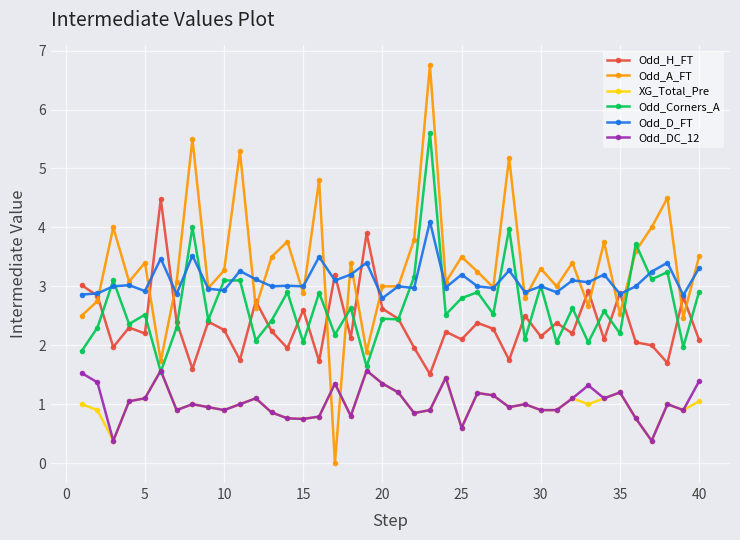

What is the lowest value of the Odd_H_FT series?

1.5